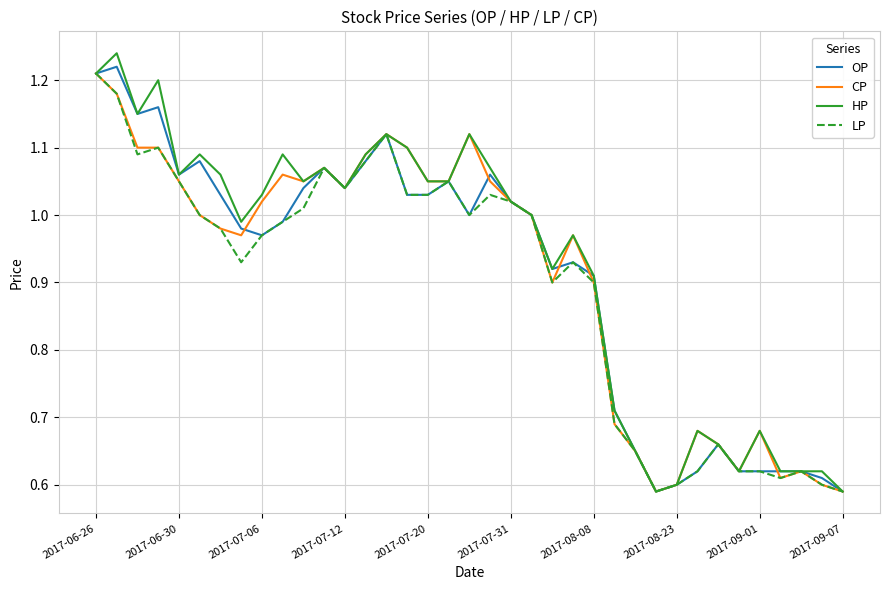

Which series has the widest spread of values?

HP